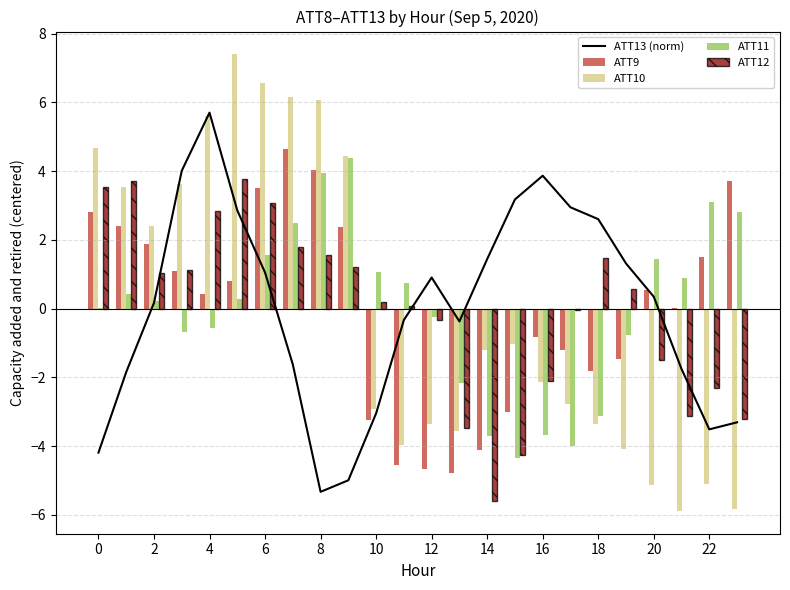

What is the highest value of the ATT11 series?

4.4